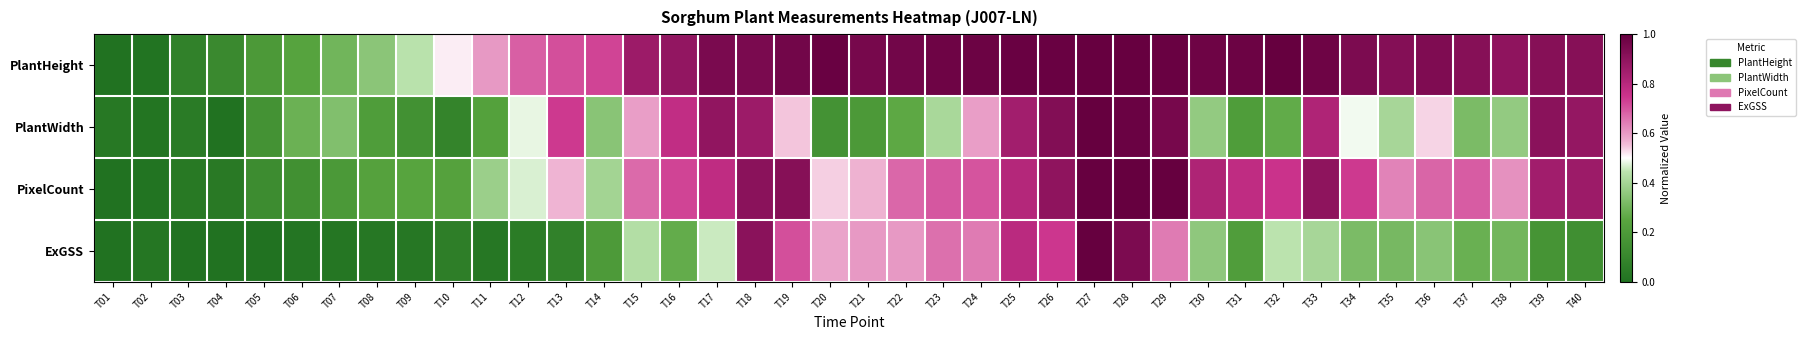

Reading left to right, transcribe all the data shown in this chart.

PlantHeight: T01=0.0	T02=0.0	T03=0.1	T04=0.1	T05=0.2	T06=0.2	T07=0.3	T08=0.4	T09=0.4	T10=0.5	T11=0.6	T12=0.7	T13=0.7	T14=0.7	T15=0.9	T16=0.9	T17=0.9	T18=0.9	T19=1.0	T20=1.0	T21=1.0	T22=1.0	T23=1.0	T24=1.0	T25=1.0	T26=1.0	T27=1.0	T28=1.0	T29=1.0	T30=1.0	T31=1.0	T32=1.0	T33=1.0	T34=0.9	T35=0.9	T36=0.9	T37=0.9	T38=0.9	T39=0.9	T40=0.9
PlantWidth: T01=0.0	T02=0.0	T03=0.0	T04=0.0	T05=0.2	T06=0.3	T07=0.3	T08=0.2	T09=0.2	T10=0.1	T11=0.2	T12=0.5	T13=0.7	T14=0.3	T15=0.6	T16=0.8	T17=0.9	T18=0.9	T19=0.5	T20=0.2	T21=0.2	T22=0.3	T23=0.4	T24=0.6	T25=0.8	T26=0.9	T27=1.0	T28=1.0	T29=1.0	T30=0.4	T31=0.2	T32=0.3	T33=0.8	T34=0.5	T35=0.4	T36=0.5	T37=0.3	T38=0.4	T39=0.9	T40=0.9
PixelCount: T01=0.0	T02=0.0	T03=0.0	T04=0.0	T05=0.1	T06=0.1	T07=0.2	T08=0.2	T09=0.2	T10=0.2	T11=0.4	T12=0.5	T13=0.6	T14=0.4	T15=0.7	T16=0.7	T17=0.8	T18=0.9	T19=0.9	T20=0.5	T21=0.6	T22=0.7	T23=0.7	T24=0.7	T25=0.8	T26=0.9	T27=1.0	T28=1.0	T29=1.0	T30=0.8	T31=0.8	T32=0.8	T33=0.9	T34=0.7	T35=0.6	T36=0.7	T37=0.7	T38=0.6	T39=0.9	T40=0.9
ExGSS: T01=0.0	T02=0.0	T03=0.0	T04=0.0	T05=0.0	T06=0.0	T07=0.0	T08=0.0	T09=0.0	T10=0.1	T11=0.0	T12=0.0	T13=0.1	T14=0.2	T15=0.4	T16=0.3	T17=0.5	T18=0.9	T19=0.7	T20=0.6	T21=0.6	T22=0.6	T23=0.7	T24=0.6	T25=0.8	T26=0.7	T27=1.0	T28=0.9	T29=0.6	T30=0.4	T31=0.2	T32=0.4	T33=0.4	T34=0.3	T35=0.3	T36=0.3	T37=0.3	T38=0.3	T39=0.2	T40=0.1